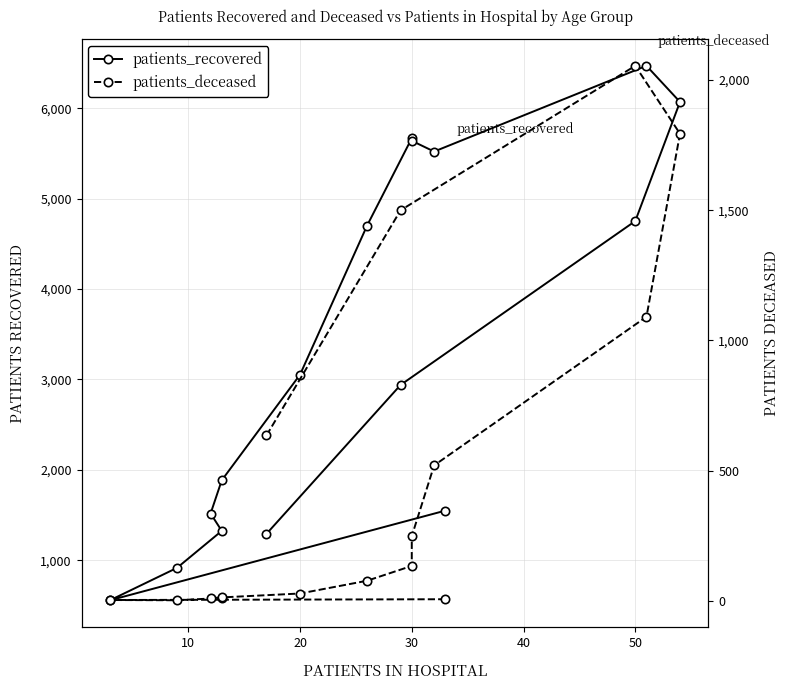

What are all the series names shown in the legend?

patients_recovered, patients_deceased